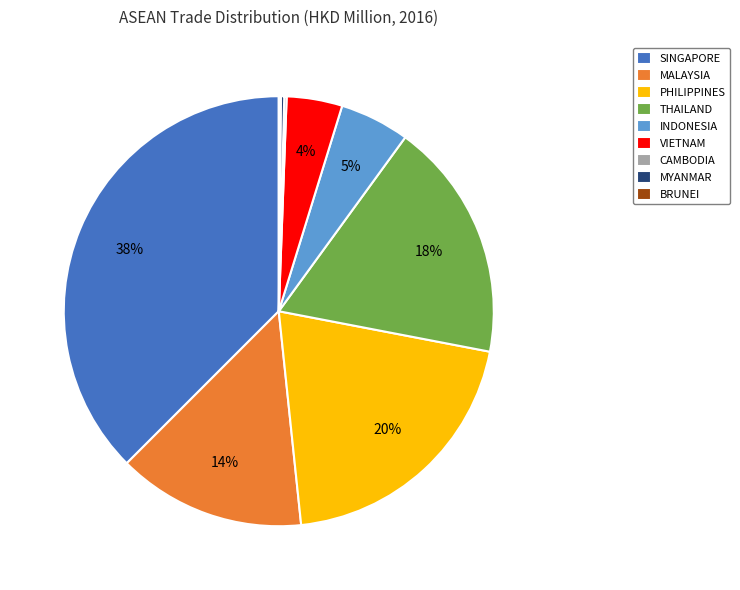

To the nearest percent, what is the average slice percentage?

11%